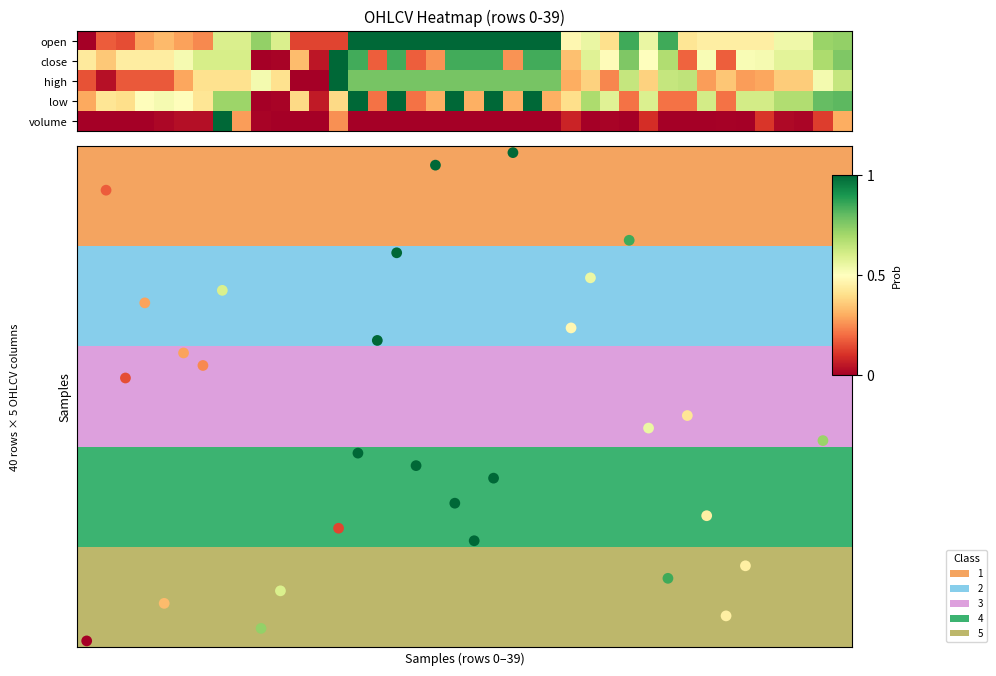

Is the value of high at 10 greater than the value of volume at 36?

Yes